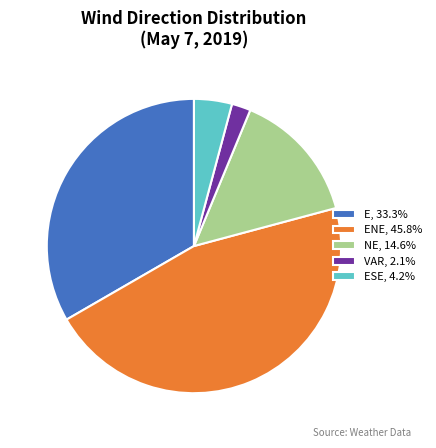

Is the sum of ENE, 45.8% and NE, 14.6% greater than half?

Yes